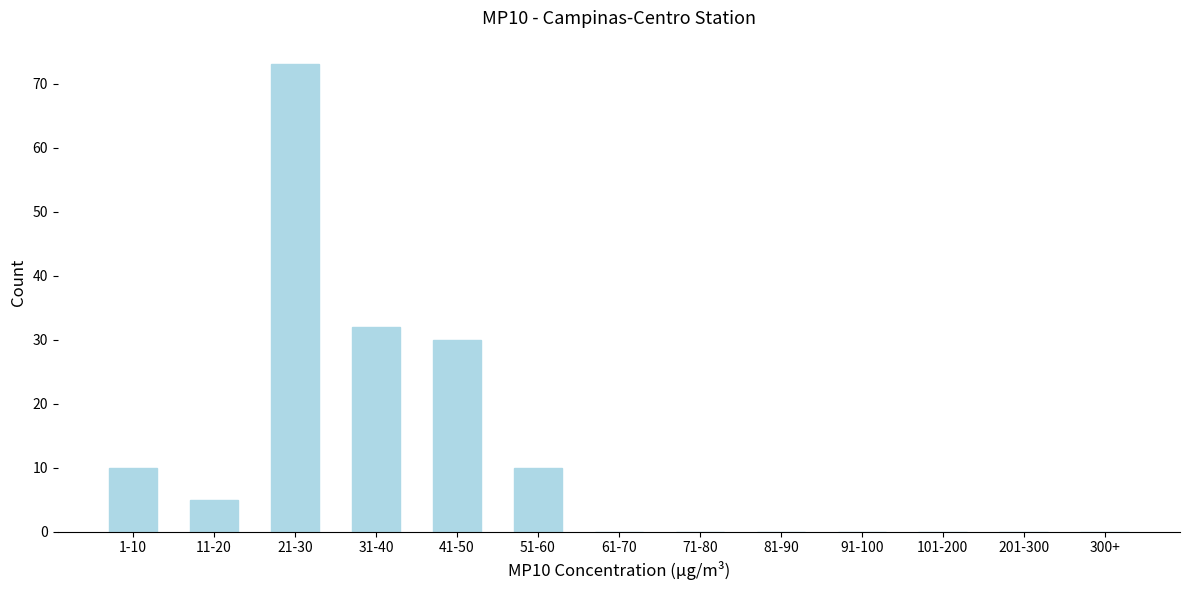

Reading left to right, extract all data points from this chart.

1-10=10	11-20=5	21-30=73	31-40=32	41-50=30	51-60=10	61-70=0	71-80=0	81-90=0	91-100=0	101-200=0	201-300=0	300+=0